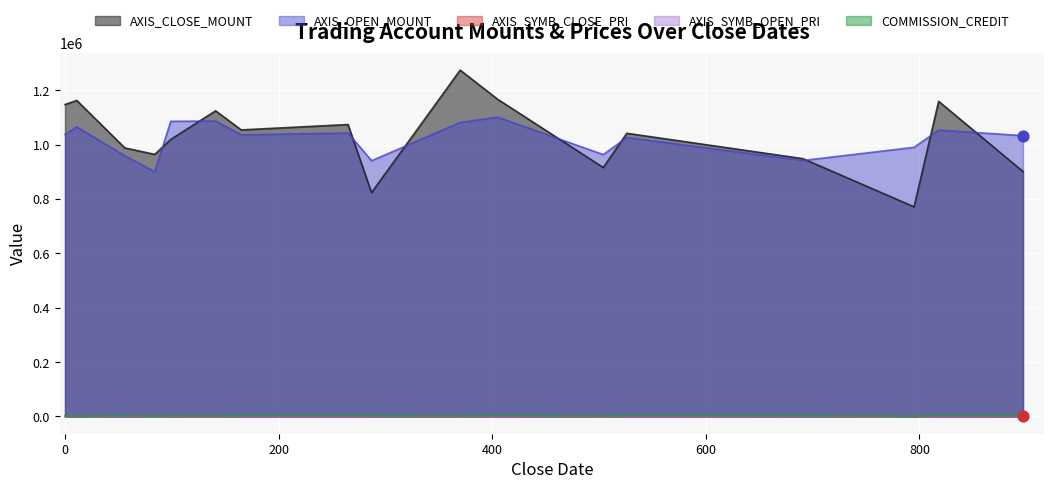

Which series reaches the minimum Y coordinate?

AXIS_SYMB_OPEN_PRI